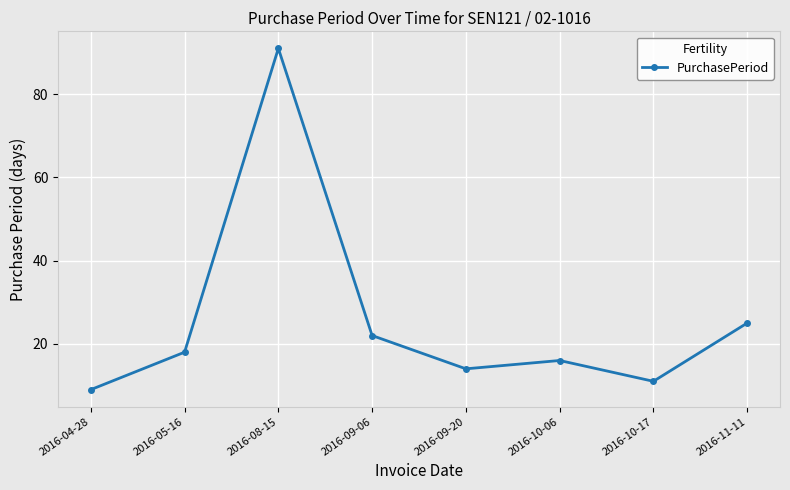

What is the sum of all values?

206